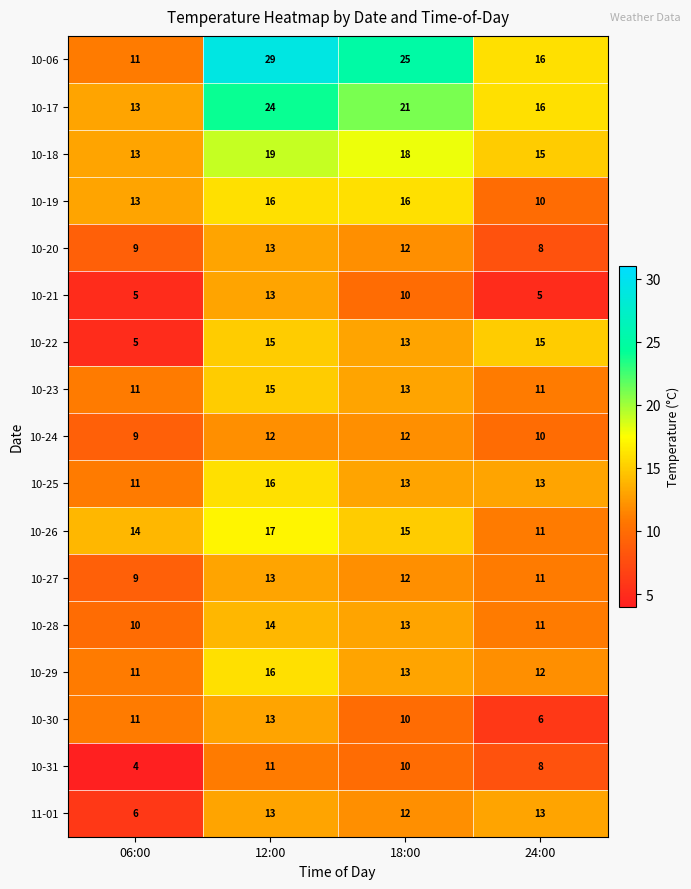

Where is 10-26 nearest to the value 14?

06:00